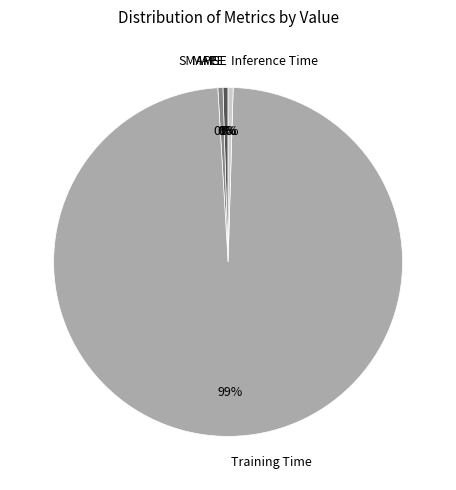

Which category accounts for the majority?

Training Time